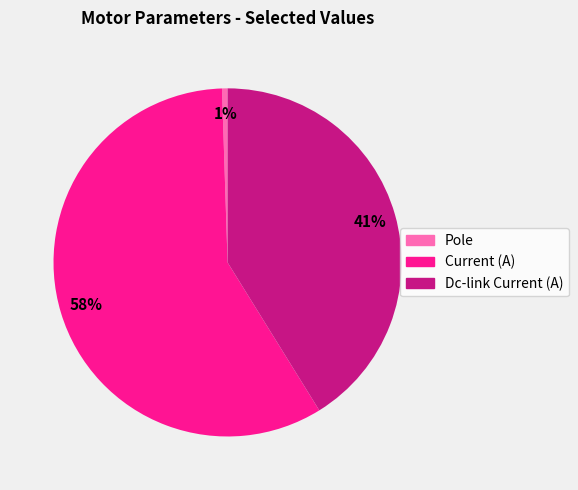

True or false: Pole accounts for 11% of the total.

False